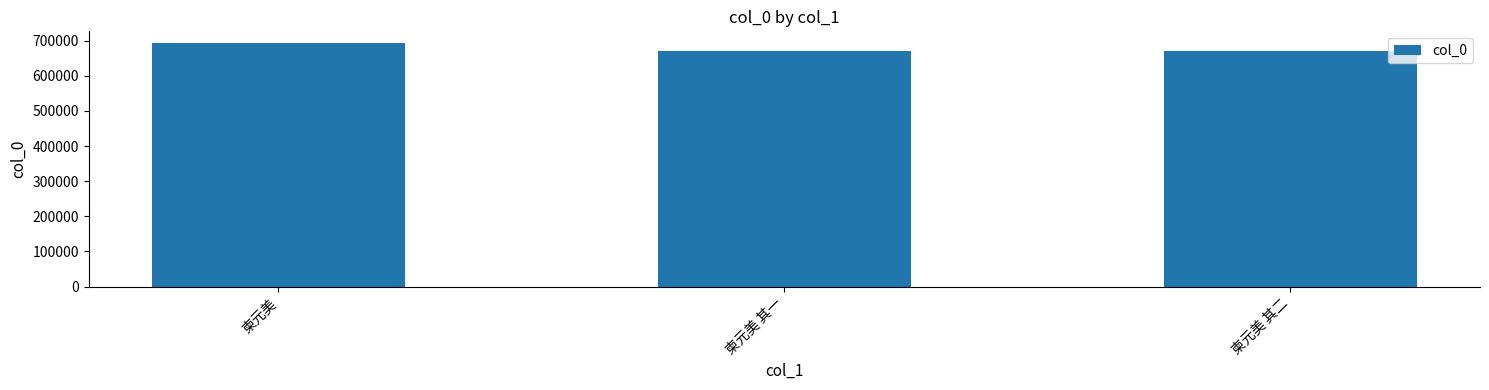

What is the difference between the maximum and minimum values?

21751